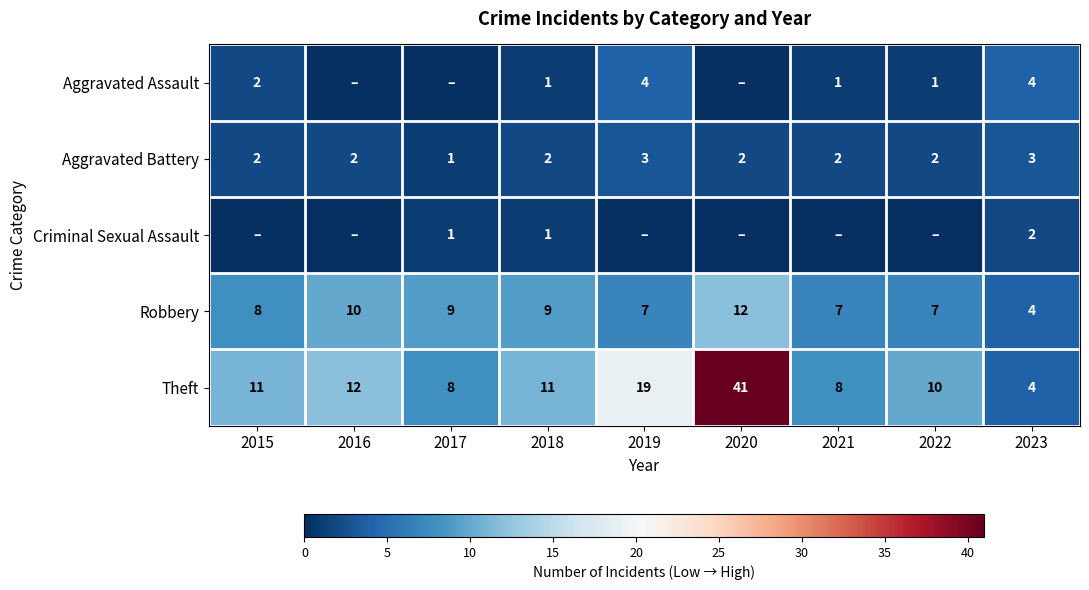

Between 2018 and 2016, which is larger?

2018